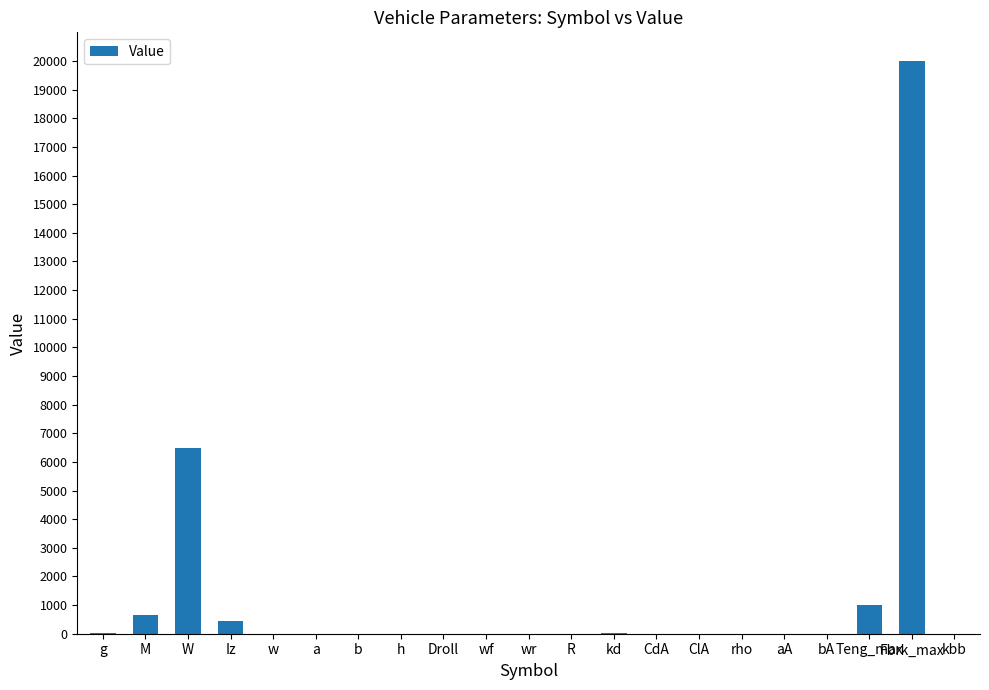

Is it true that the value at Fbrk_max is 6395.8?

False